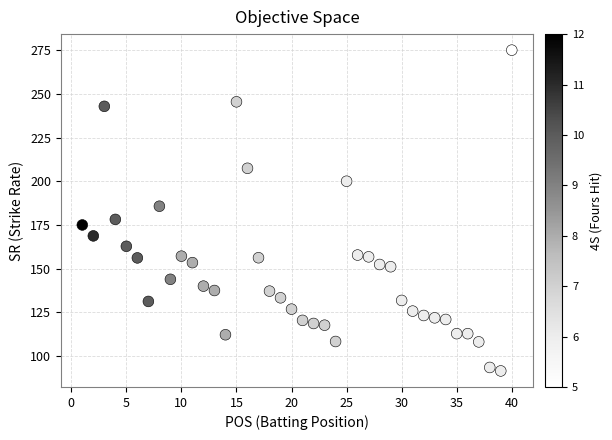

What is the range of X values (max minus min)?

39.0